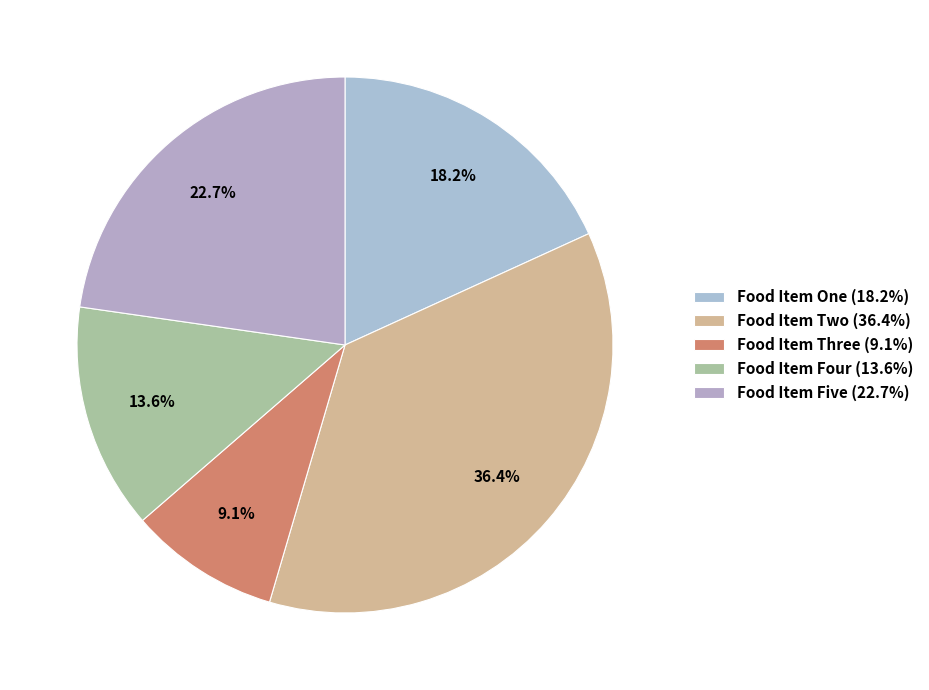

Does Food Item Five account for over 50% of the chart?

No